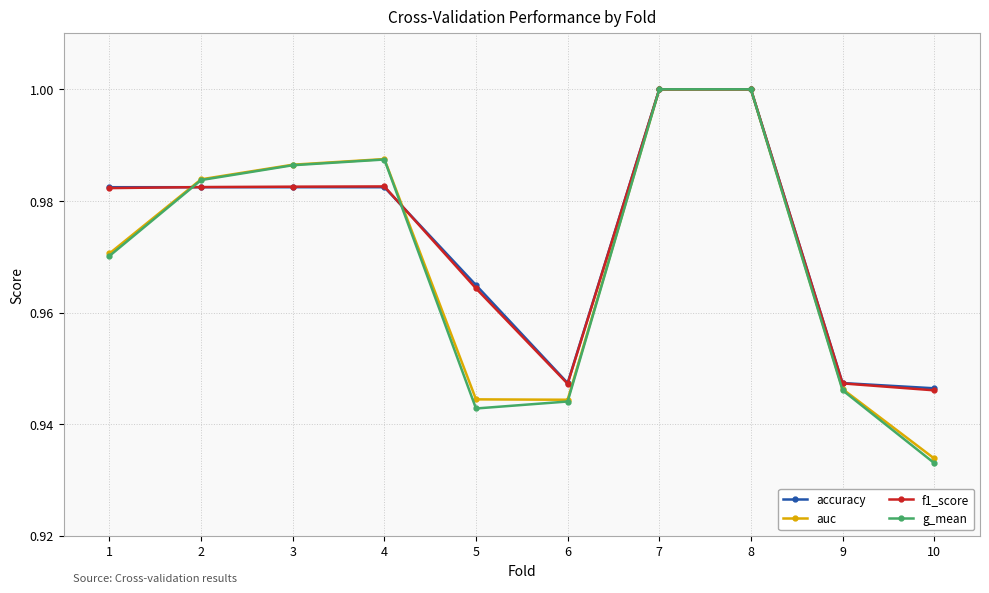

Which series has the largest range (max minus min)?

g_mean